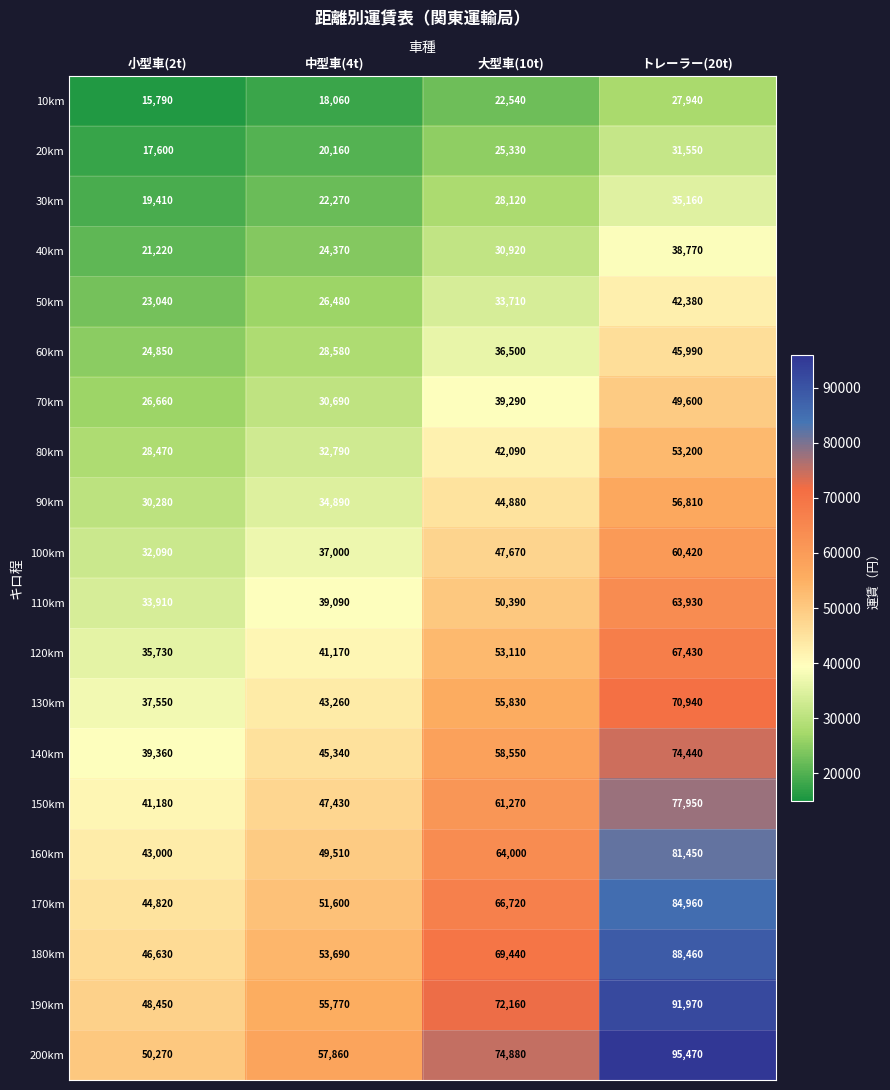

What is the sum of the 100km values at 小型車(2t) and 大型車(10t)?

79760